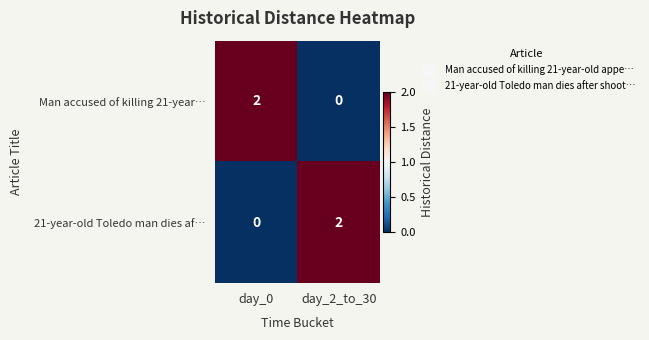

Reading right to left, transcribe all the data shown in this chart.

Man accused of killing 21-year…: day_2_to_30=0	day_0=2
21-year-old Toledo man dies af…: day_2_to_30=2	day_0=0